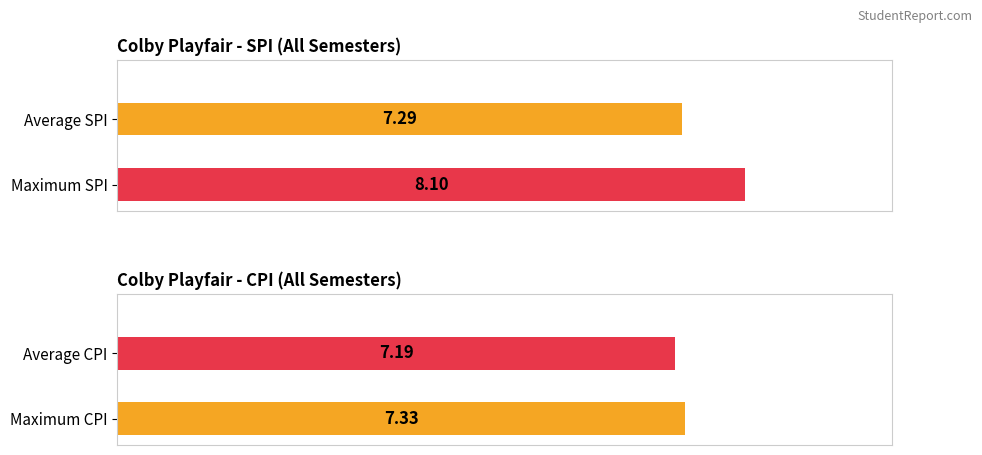

Rank the series by their average value, from highest to lowest.

SPI, CPI